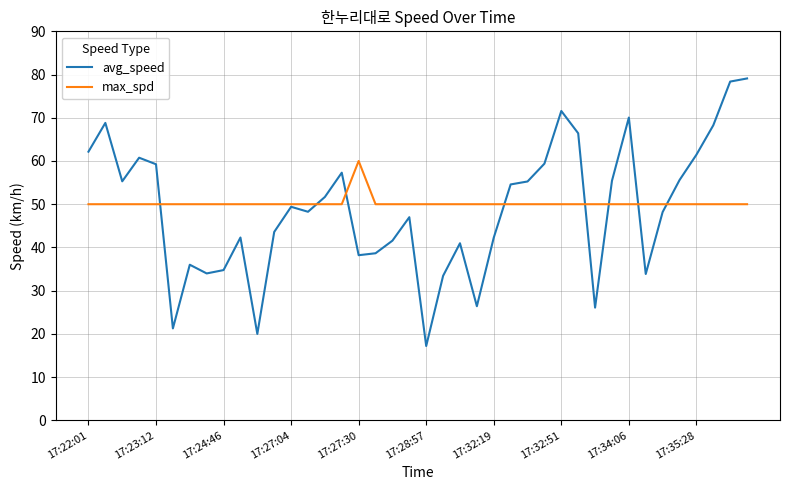

What is the greatest value displayed?

79.1